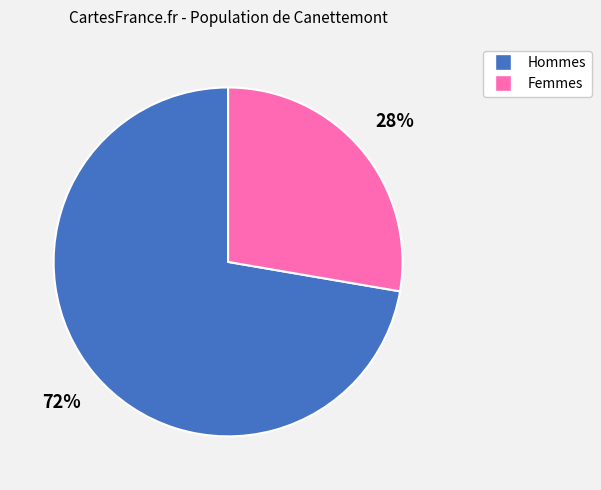

What percentage is the Femmes slice, to the nearest percent?

28%